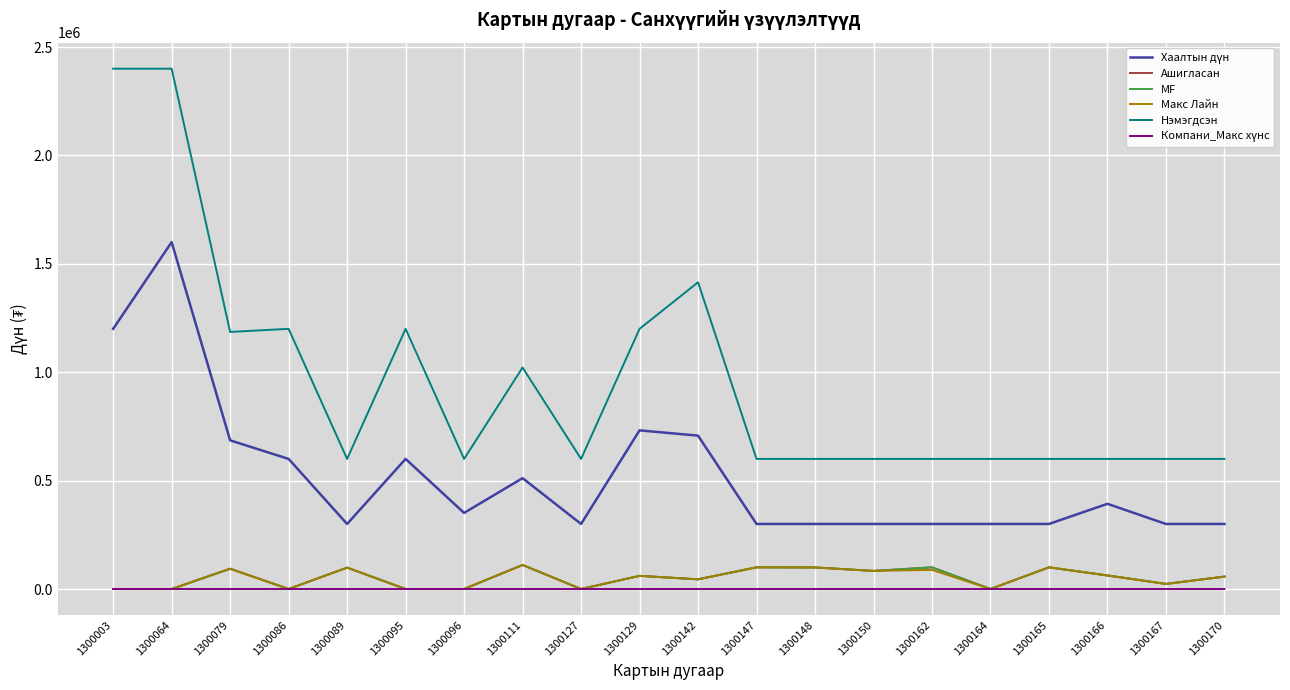

Is this an area chart (filled region under the line)?

No